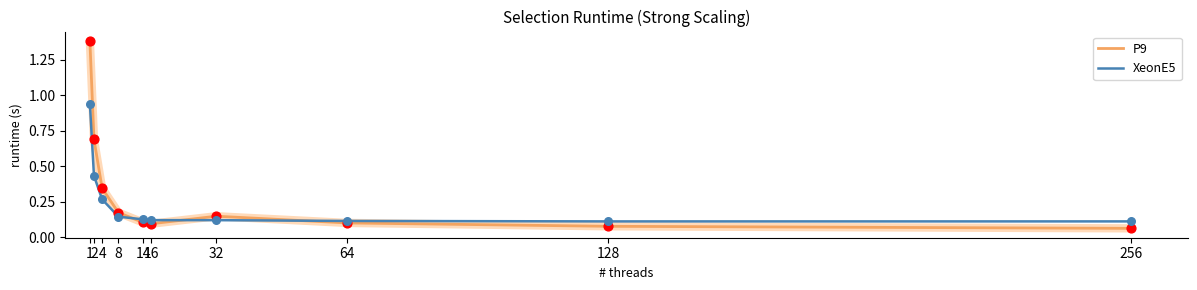

Rank the series by their average value, from lowest to highest.

XeonE5, P9